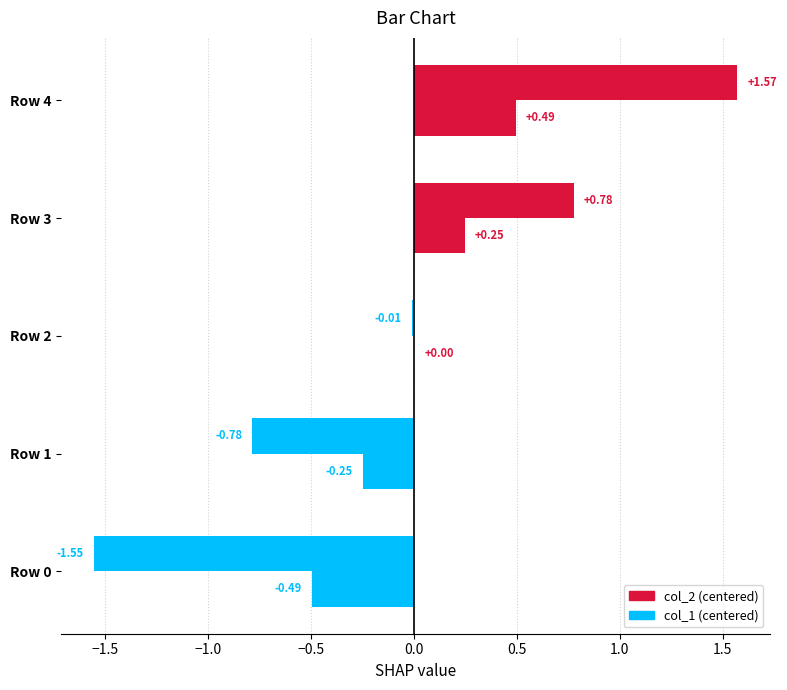

How many data points in col_2 (centered) are above 0?

2